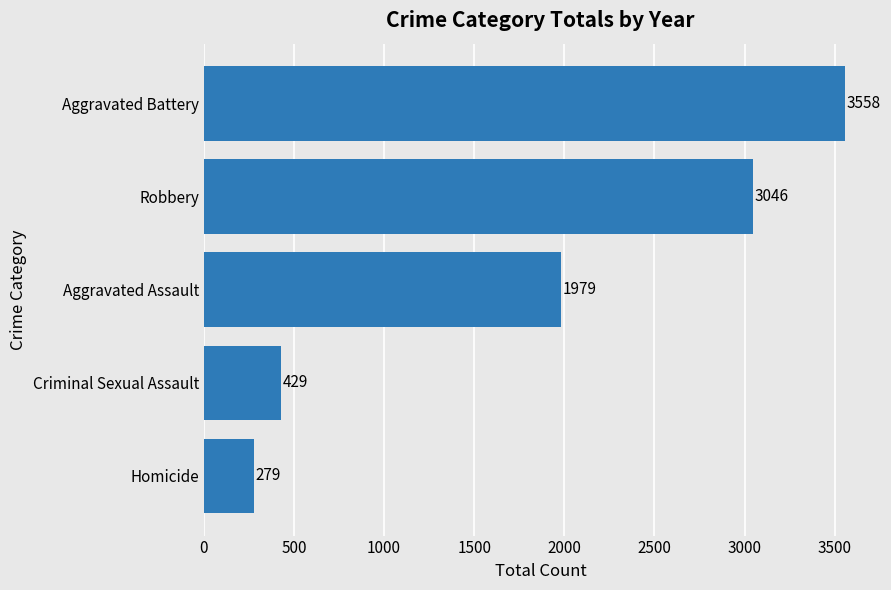

What is the greatest value displayed?

3558